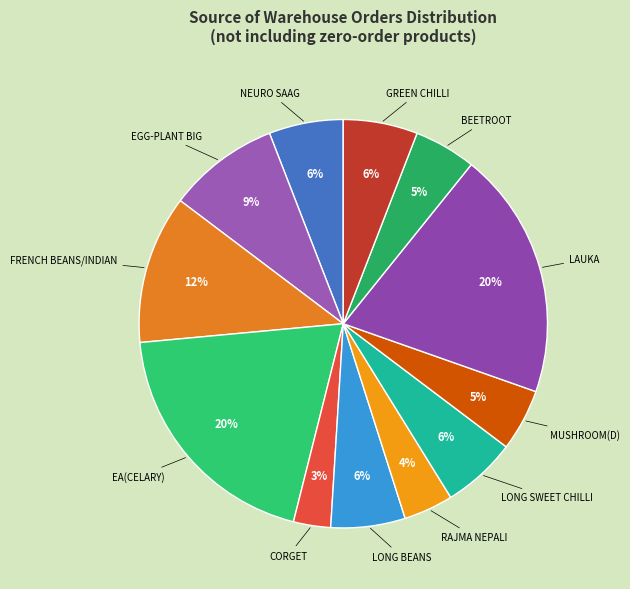

To the nearest percent, what percentage of the pie is NEURO SAAG?

6%